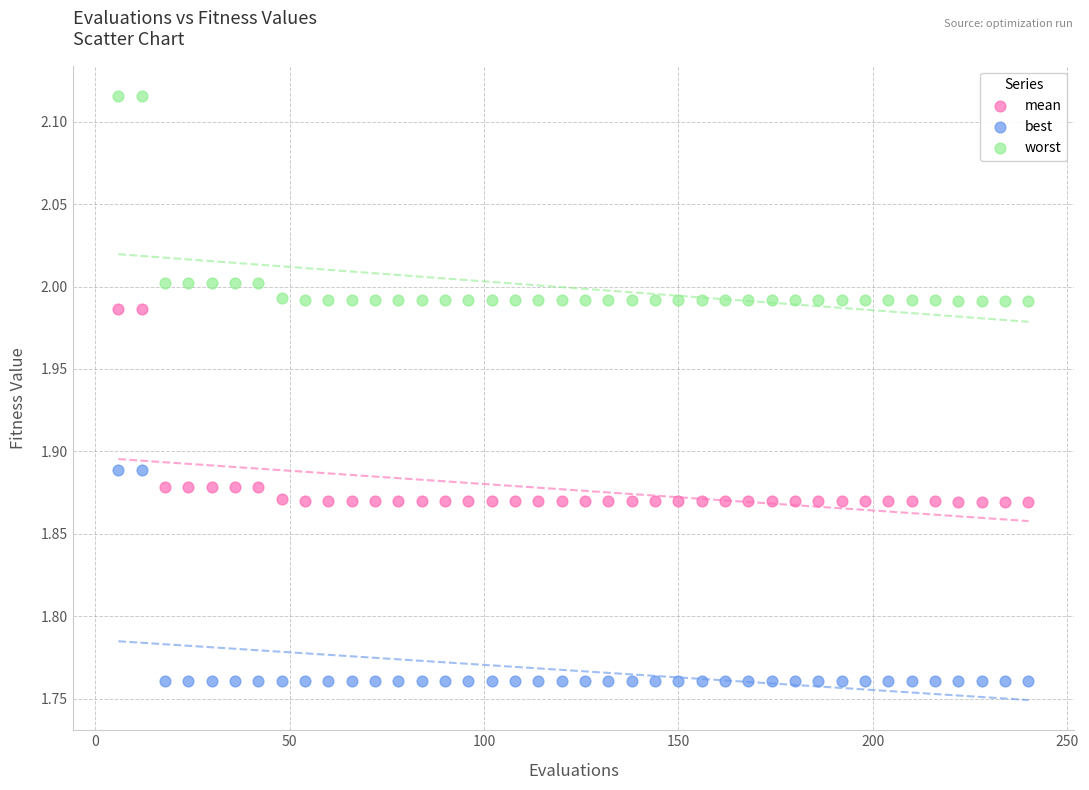

Which series has the largest Y range (max minus min)?

best